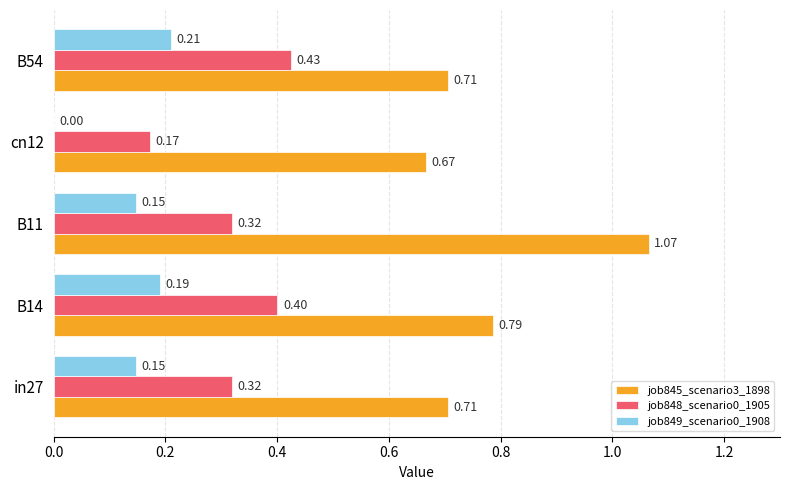

Which series changed the most between B14 and B11?

job845_scenario3_1898